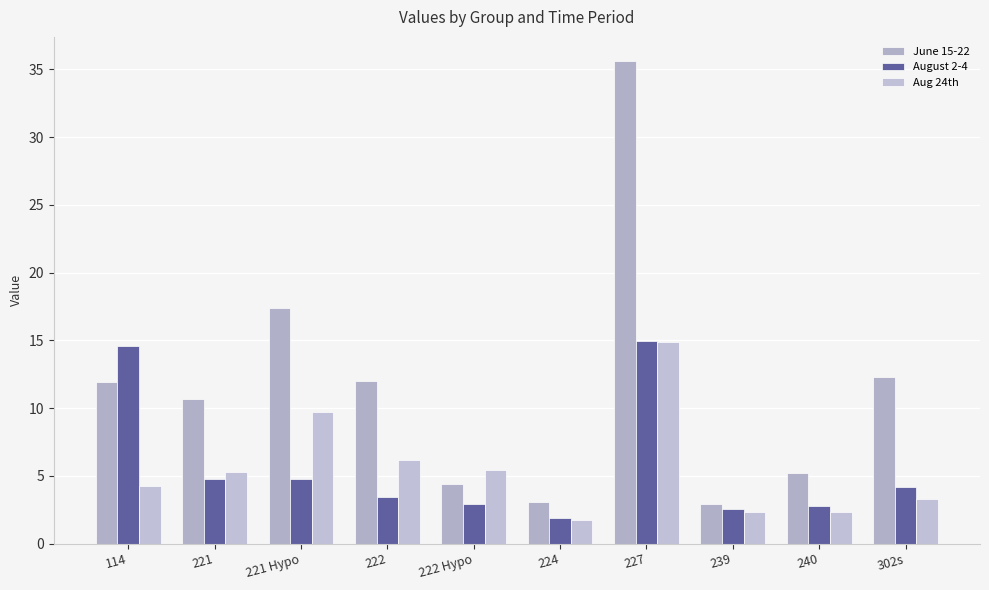

What are all the series names shown in the legend?

June 15-22, August 2-4, Aug 24th